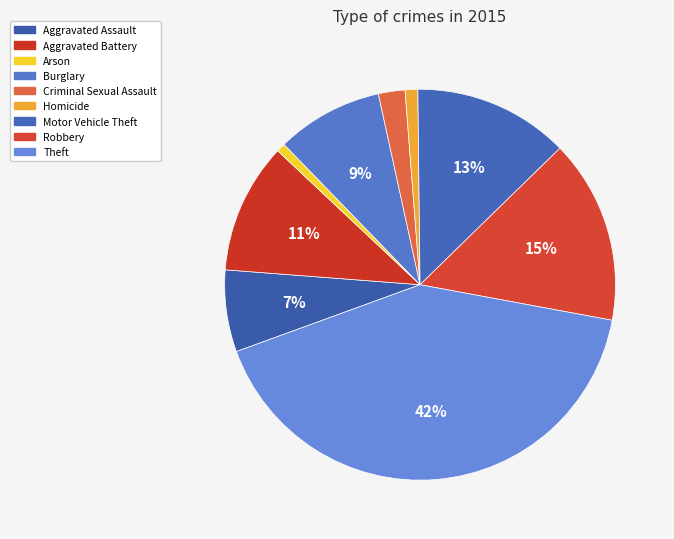

The Aggravated Assault slice represents 7% of the pie. True or false?

True